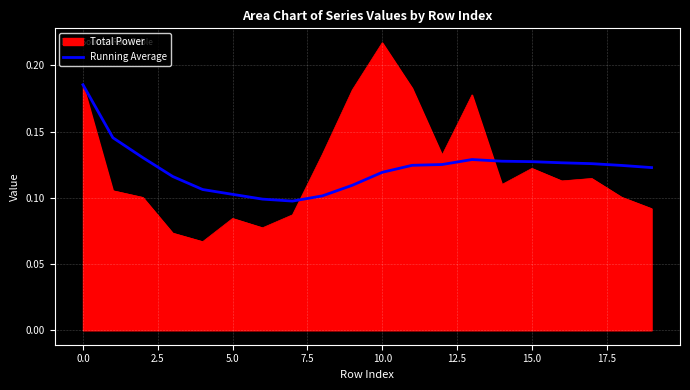

Rank the series by their maximum value, from highest to lowest.

Total Power, Running Average